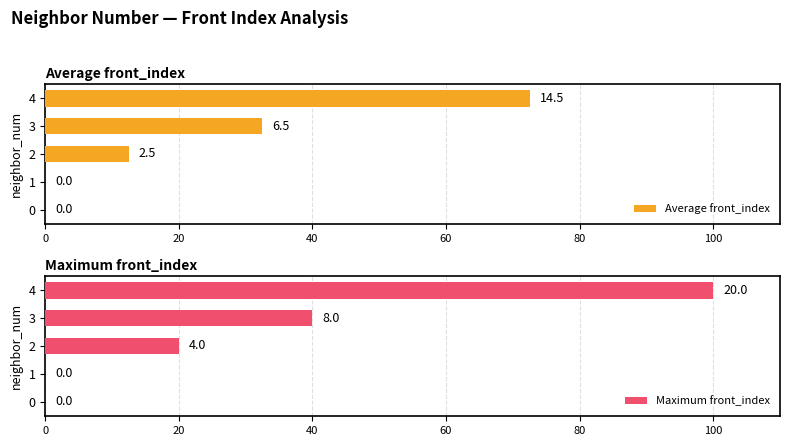

What is the highest value of the Maximum front_index series?

100